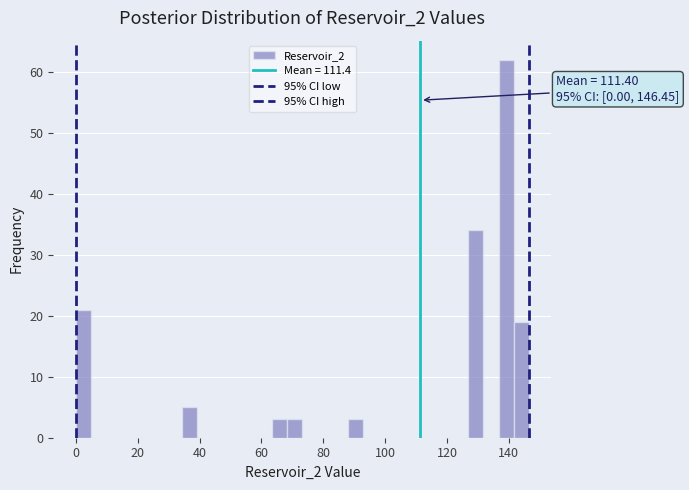

Around what value on the x-axis is the tallest bar? Give the approximate position of its centre, as read against the axis.

140